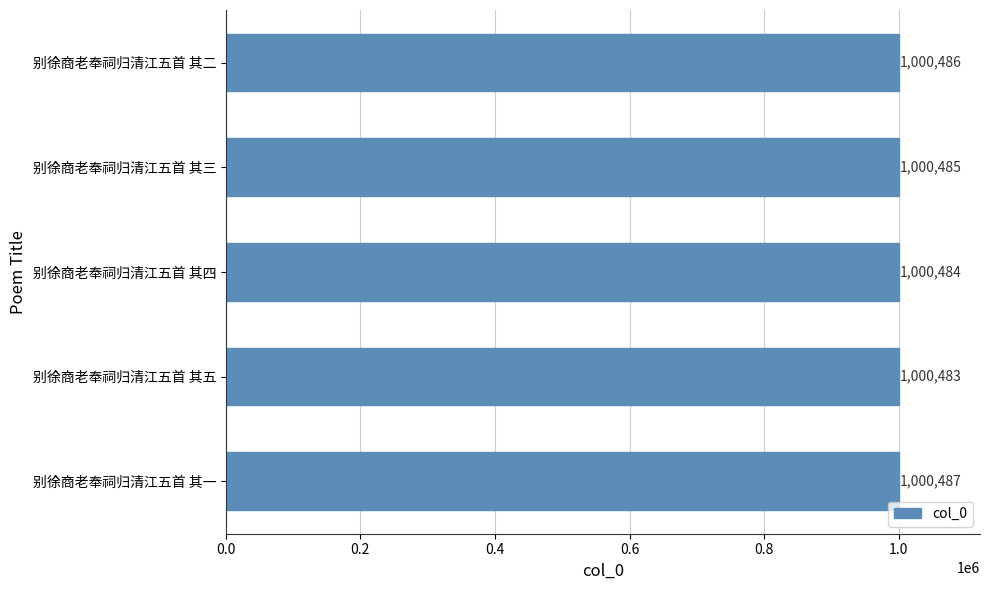

How many bars are there in total?

5